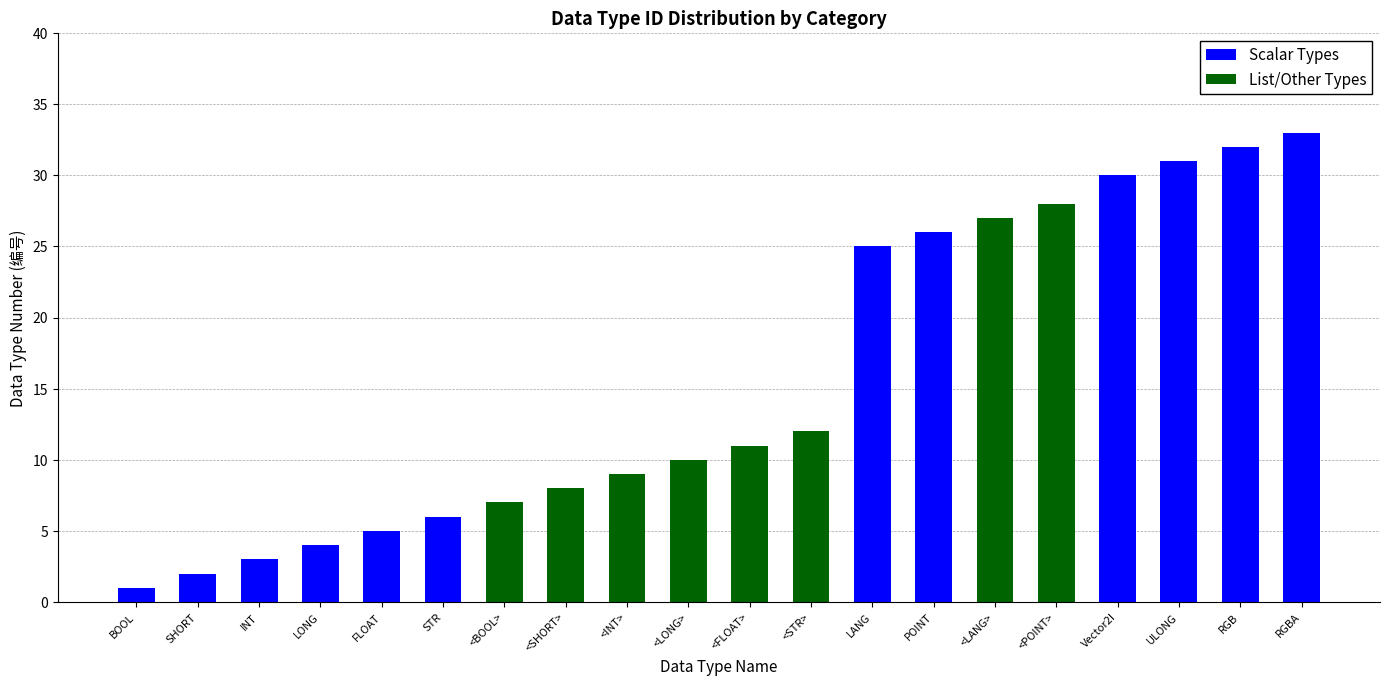

What is the sum of all Scalar Types values?

198